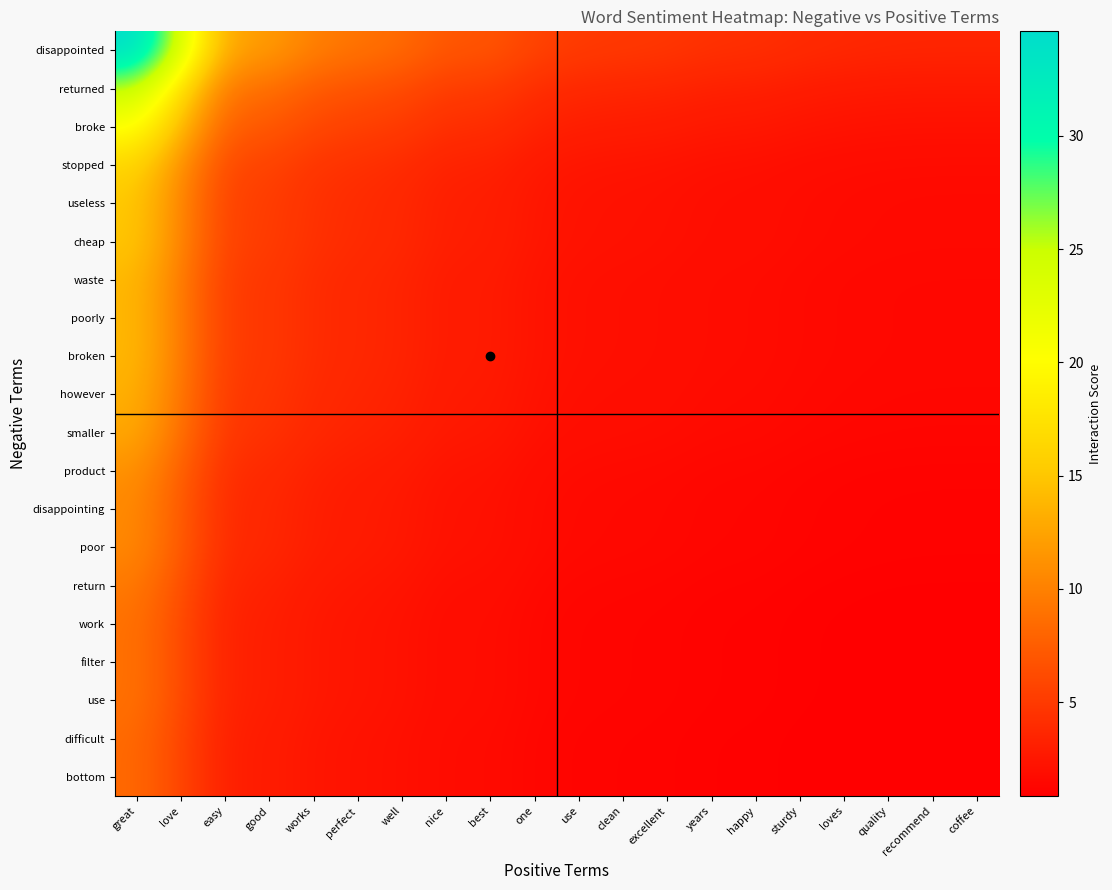

Reading left to right, list all the values displayed in this chart.

disappointed: great=34.6	love=23.7	easy=12.6	good=12.0	works=9.9	perfect=9.1	well=8.5	nice=7.0	best=6.9	one=5.6	use=5.1	clean=4.9	excellent=4.7	years=4.4	happy=4.3	sturdy=3.9	loves=3.7	quality=3.6	recommend=3.6	coffee=3.6
returned: great=25.1	love=17.2	easy=9.2	good=8.7	works=7.2	perfect=6.6	well=6.1	nice=5.1	best=5.0	one=4.1	use=3.7	clean=3.6	excellent=3.4	years=3.2	happy=3.1	sturdy=2.9	loves=2.7	quality=2.6	recommend=2.6	coffee=2.6
broke: great=20.7	love=14.2	easy=7.5	good=7.2	works=5.9	perfect=5.4	well=5.0	nice=4.2	best=4.1	one=3.3	use=3.0	clean=2.9	excellent=2.8	years=2.6	happy=2.5	sturdy=2.3	loves=2.2	quality=2.1	recommend=2.1	coffee=2.1
stopped: great=16.2	love=11.1	easy=5.9	good=5.6	works=4.6	perfect=4.3	well=4.0	nice=3.3	best=3.3	one=2.6	use=2.4	clean=2.3	excellent=2.2	years=2.0	happy=2.0	sturdy=1.8	loves=1.7	quality=1.7	recommend=1.7	coffee=1.7
useless: great=15.1	love=10.3	easy=5.5	good=5.2	works=4.3	perfect=4.0	well=3.7	nice=3.0	best=3.0	one=2.4	use=2.2	clean=2.1	excellent=2.1	years=1.9	happy=1.9	sturdy=1.7	loves=1.6	quality=1.6	recommend=1.6	coffee=1.6
cheap: great=15.1	love=10.3	easy=5.5	good=5.2	works=4.3	perfect=4.0	well=3.7	nice=3.0	best=3.0	one=2.4	use=2.2	clean=2.1	excellent=2.1	years=1.9	happy=1.9	sturdy=1.7	loves=1.6	quality=1.6	recommend=1.6	coffee=1.6
waste: great=14.0	love=9.6	easy=5.1	good=4.8	works=4.0	perfect=3.7	well=3.4	nice=2.8	best=2.8	one=2.3	use=2.0	clean=2.0	excellent=1.9	years=1.8	happy=1.7	sturdy=1.6	loves=1.5	quality=1.5	recommend=1.4	coffee=1.4
poorly: great=14.0	love=9.6	easy=5.1	good=4.8	works=4.0	perfect=3.7	well=3.4	nice=2.8	best=2.8	one=2.3	use=2.0	clean=2.0	excellent=1.9	years=1.8	happy=1.7	sturdy=1.6	loves=1.5	quality=1.5	recommend=1.4	coffee=1.4
broken: great=14.0	love=9.6	easy=5.1	good=4.8	works=4.0	perfect=3.7	well=3.4	nice=2.8	best=2.8	one=2.3	use=2.0	clean=2.0	excellent=1.9	years=1.8	happy=1.7	sturdy=1.6	loves=1.5	quality=1.5	recommend=1.4	coffee=1.4
however: great=13.4	love=9.2	easy=4.9	good=4.7	works=3.8	perfect=3.5	well=3.3	nice=2.7	best=2.7	one=2.2	use=2.0	clean=1.9	excellent=1.8	years=1.7	happy=1.7	sturdy=1.5	loves=1.4	quality=1.4	recommend=1.4	coffee=1.4
smaller: great=12.8	love=8.8	easy=4.7	good=4.5	works=3.7	perfect=3.4	well=3.1	nice=2.6	best=2.6	one=2.1	use=1.9	clean=1.8	excellent=1.8	years=1.6	happy=1.6	sturdy=1.5	loves=1.4	quality=1.3	recommend=1.3	coffee=1.3
product: great=11.2	love=7.7	easy=4.1	good=3.9	works=3.2	perfect=2.9	well=2.7	nice=2.3	best=2.2	one=1.8	use=1.6	clean=1.6	excellent=1.5	years=1.4	happy=1.4	sturdy=1.3	loves=1.2	quality=1.2	recommend=1.1	coffee=1.1
disappointing: great=10.6	love=7.3	easy=3.9	good=3.7	works=3.0	perfect=2.8	well=2.6	nice=2.1	best=2.1	one=1.7	use=1.6	clean=1.5	excellent=1.4	years=1.3	happy=1.3	sturdy=1.2	loves=1.1	quality=1.1	recommend=1.1	coffee=1.1
poor: great=10.6	love=7.3	easy=3.9	good=3.7	works=3.0	perfect=2.8	well=2.6	nice=2.1	best=2.1	one=1.7	use=1.6	clean=1.5	excellent=1.4	years=1.3	happy=1.3	sturdy=1.2	loves=1.1	quality=1.1	recommend=1.1	coffee=1.1
return: great=9.5	love=6.5	easy=3.5	good=3.3	works=2.7	perfect=2.5	well=2.3	nice=1.9	best=1.9	one=1.5	use=1.4	clean=1.3	excellent=1.3	years=1.2	happy=1.2	sturdy=1.1	loves=1.0	quality=1.0	recommend=1.0	coffee=1.0
work: great=8.9	love=6.1	easy=3.3	good=3.1	works=2.6	perfect=2.4	well=2.2	nice=1.8	best=1.8	one=1.4	use=1.3	clean=1.3	excellent=1.2	years=1.1	happy=1.1	sturdy=1.0	loves=1.0	quality=0.9	recommend=0.9	coffee=0.9
filter: great=8.9	love=6.1	easy=3.3	good=3.1	works=2.6	perfect=2.4	well=2.2	nice=1.8	best=1.8	one=1.4	use=1.3	clean=1.3	excellent=1.2	years=1.1	happy=1.1	sturdy=1.0	loves=1.0	quality=0.9	recommend=0.9	coffee=0.9
use: great=8.9	love=6.1	easy=3.3	good=3.1	works=2.6	perfect=2.4	well=2.2	nice=1.8	best=1.8	one=1.4	use=1.3	clean=1.3	excellent=1.2	years=1.1	happy=1.1	sturdy=1.0	loves=1.0	quality=0.9	recommend=0.9	coffee=0.9
difficult: great=8.4	love=5.7	easy=3.1	good=2.9	works=2.4	perfect=2.2	well=2.0	nice=1.7	best=1.7	one=1.4	use=1.2	clean=1.2	excellent=1.1	years=1.1	happy=1.0	sturdy=1.0	loves=0.9	quality=0.9	recommend=0.9	coffee=0.9
bottom: great=8.4	love=5.7	easy=3.1	good=2.9	works=2.4	perfect=2.2	well=2.0	nice=1.7	best=1.7	one=1.4	use=1.2	clean=1.2	excellent=1.1	years=1.1	happy=1.0	sturdy=1.0	loves=0.9	quality=0.9	recommend=0.9	coffee=0.9